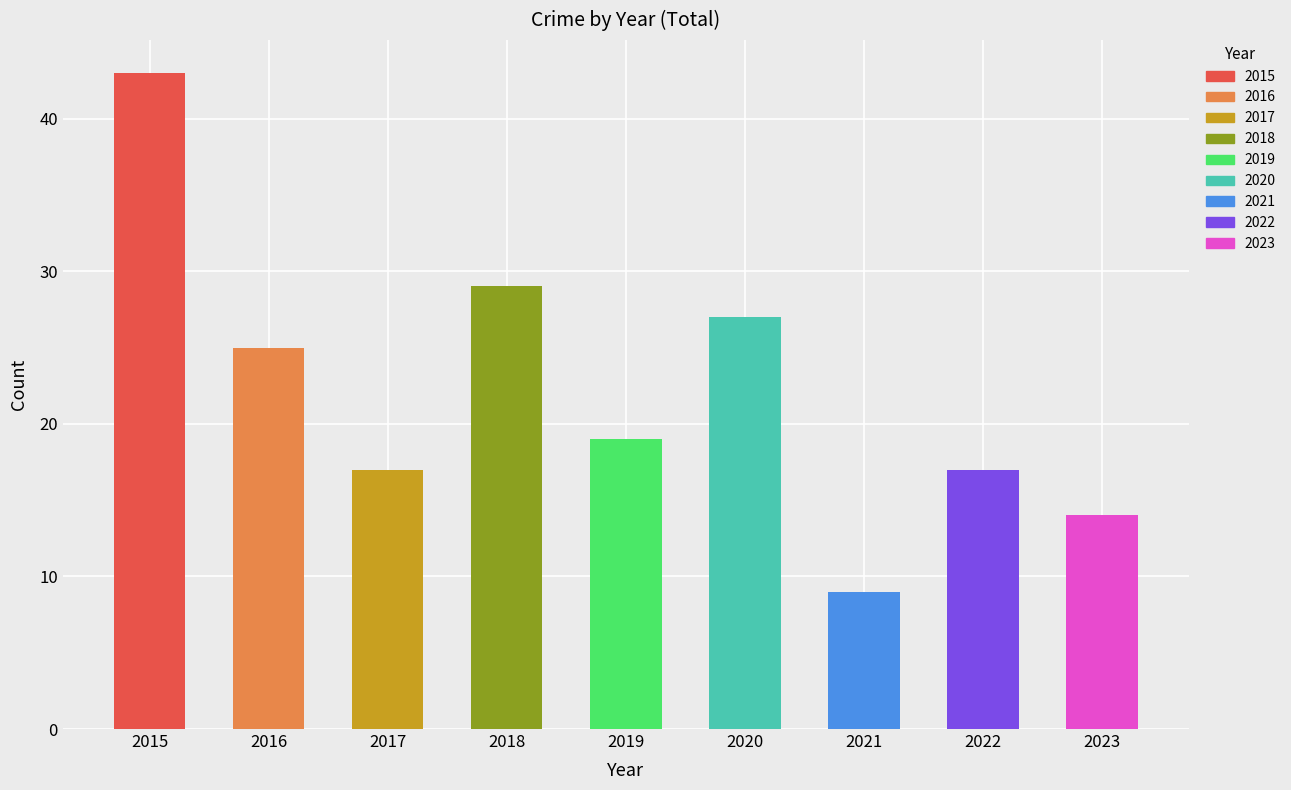

Which series has the largest range (max minus min)?

Total